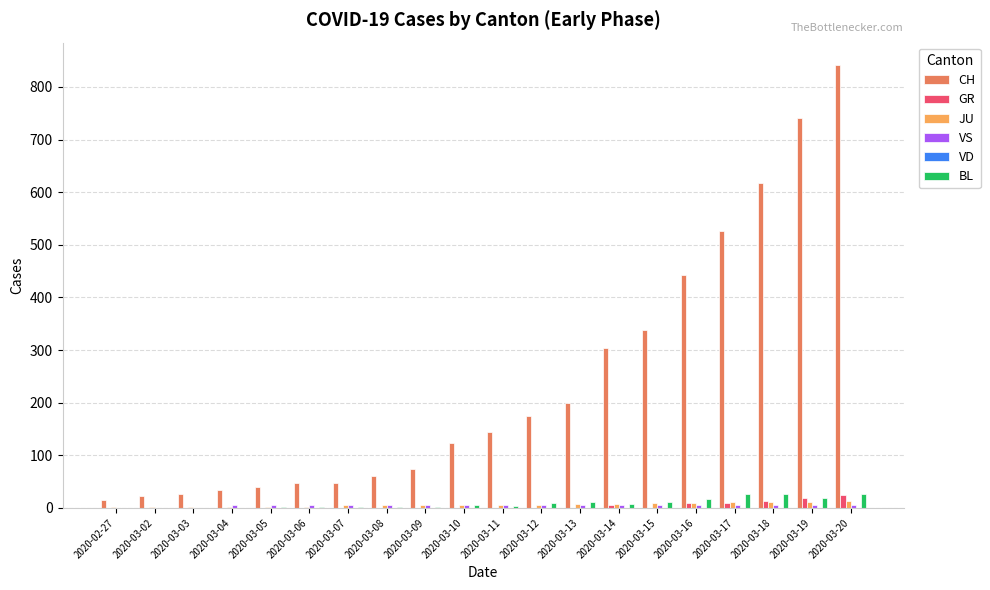

The CH series shows 350 at 2020-03-19. True or false?

False